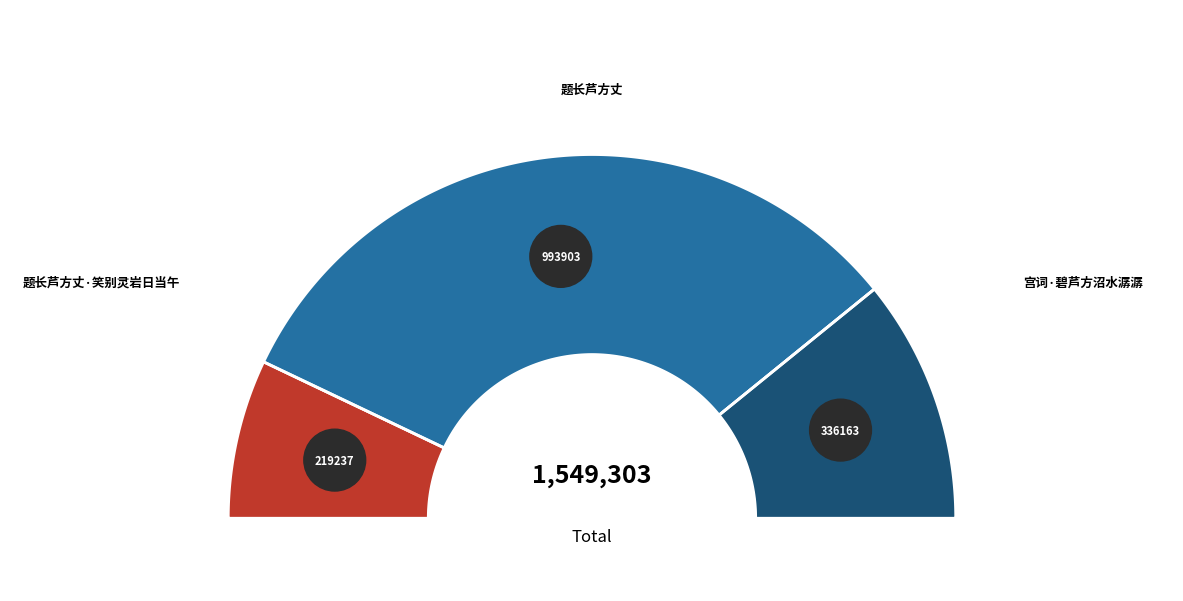

What is the change in value from 题长芦方丈 to 宫词·碧芦方沼水潺潺?

-657740